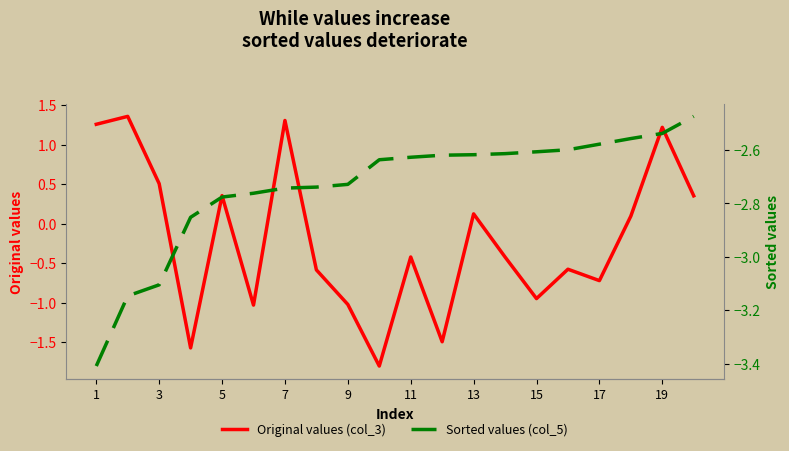

True or false: Original values (col_3) and Sorted values (col_5) cross at least once.

False